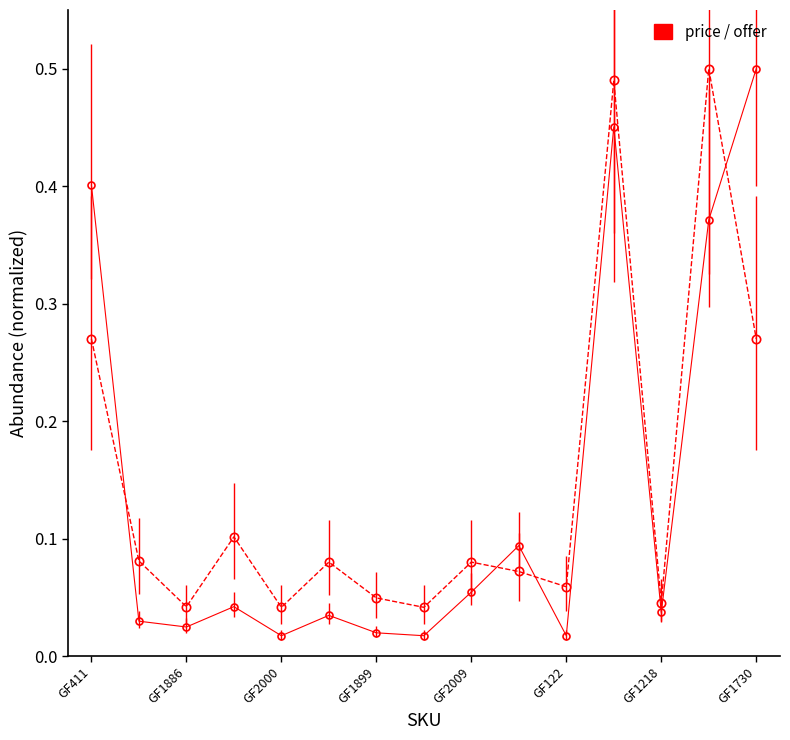

True or false: offer has a value of 0.0 at GF1886.

True